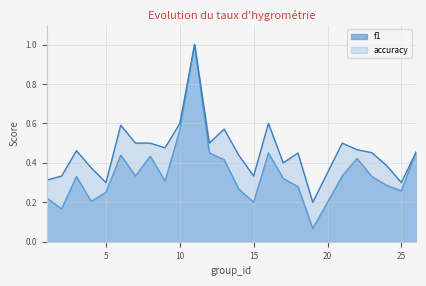

What is the difference between the highest and lowest values at 9?

0.2